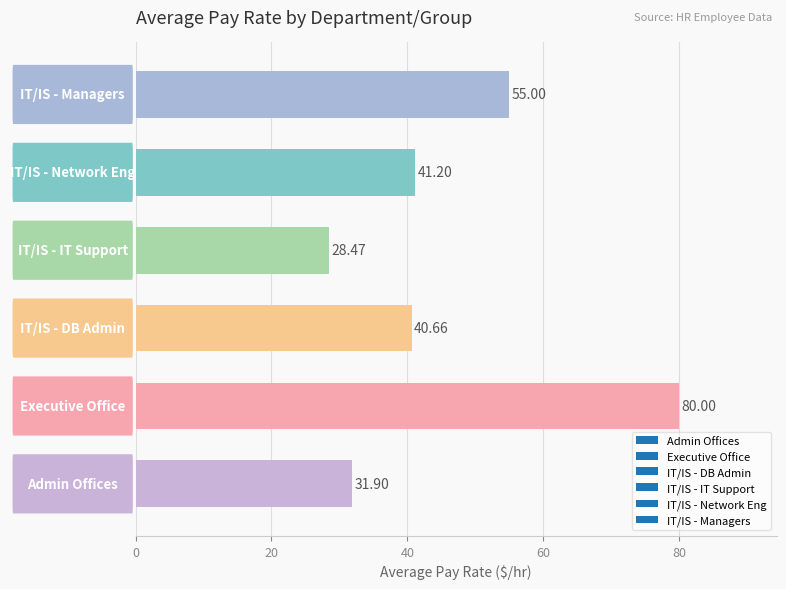

What is the difference between the maximum and minimum values?

51.5